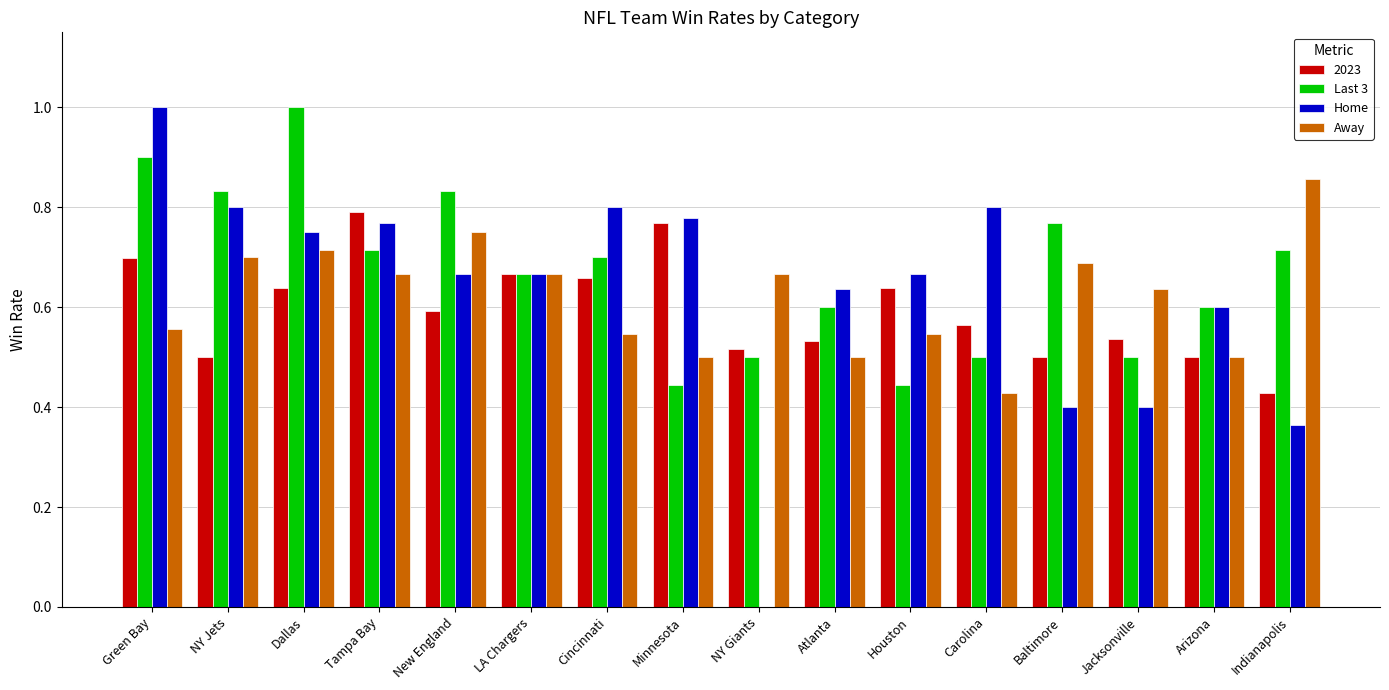

True or false: Last 3 has a value of 0.7 at Minnesota.

False